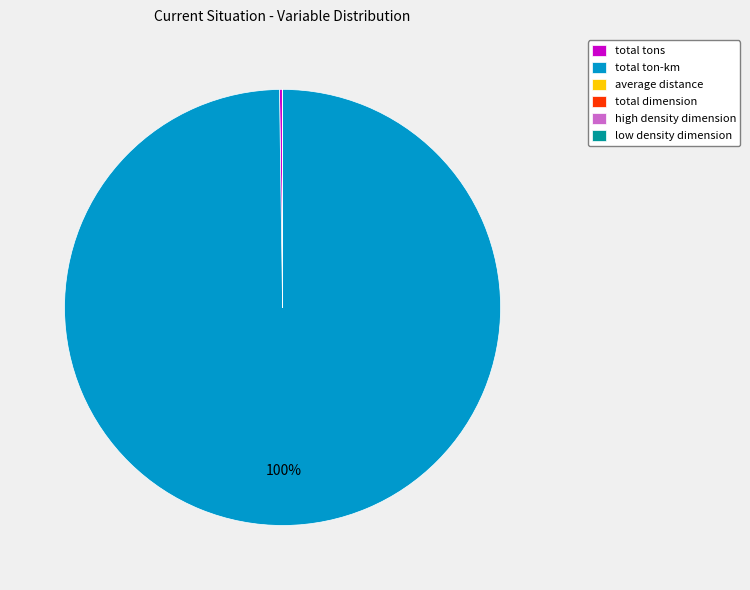

Is there a majority slice in this chart?

Yes